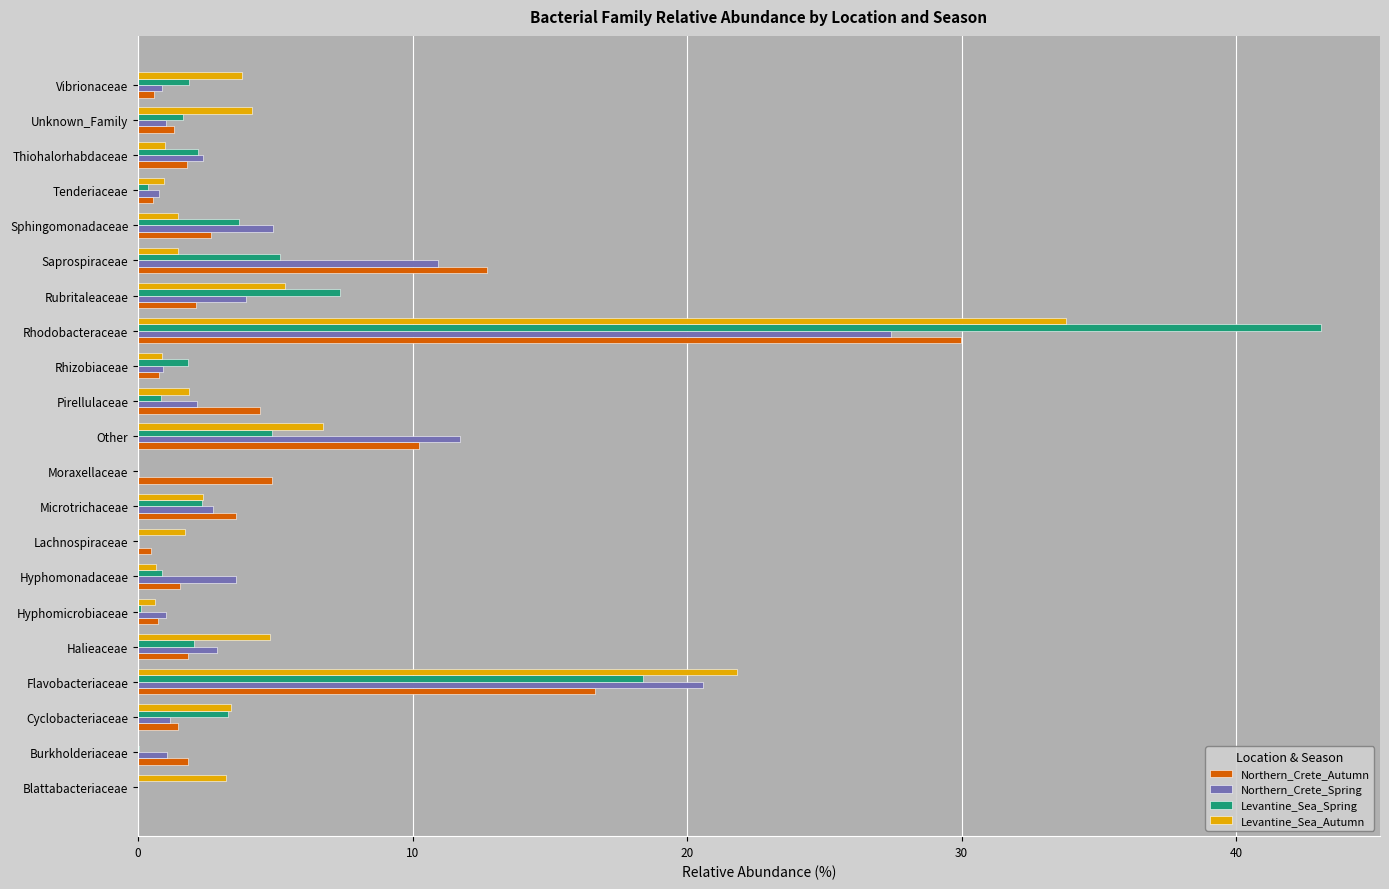

True or false: Northern_Crete_Spring has a value of 4.9 at Sphingomonadaceae.

True